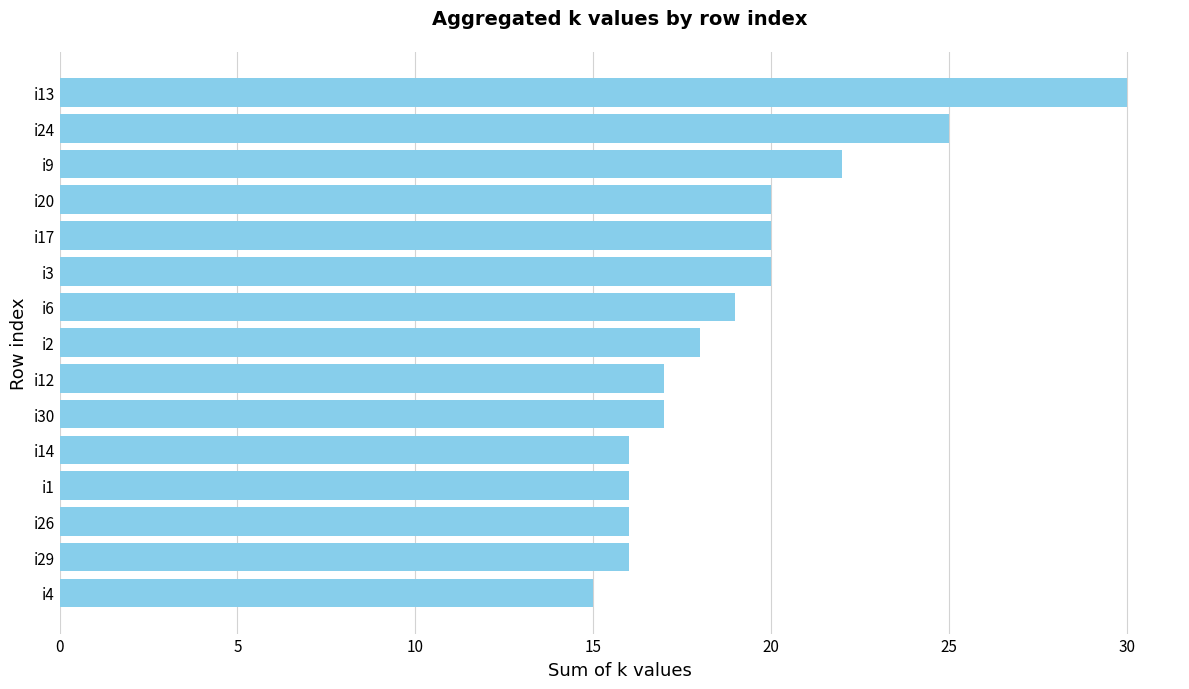

What is the difference between the maximum and minimum values?

15